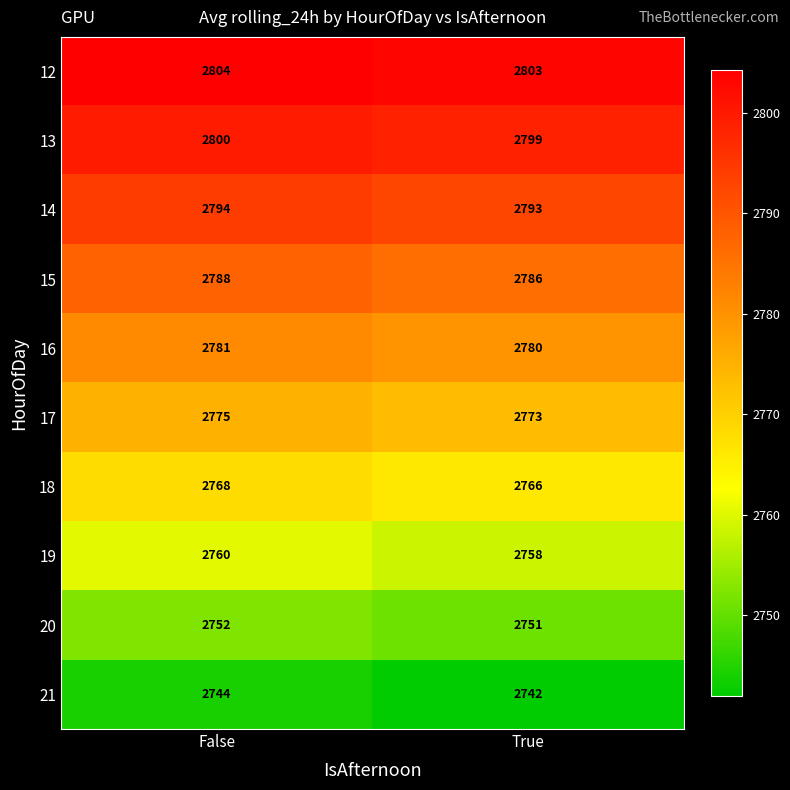

Rank the series by their maximum value, from lowest to highest.

21, 20, 19, 18, 17, 16, 15, 14, 13, 12